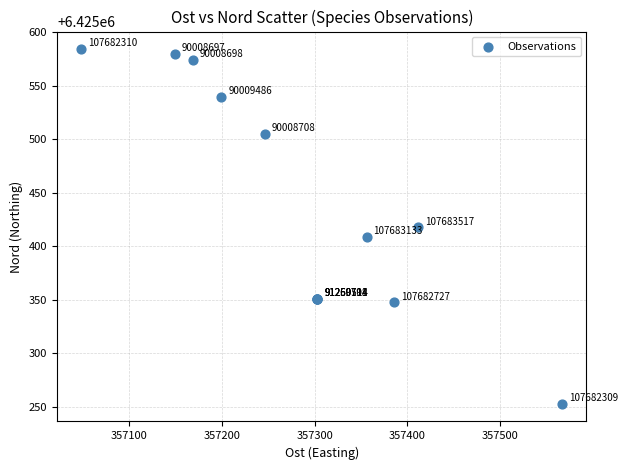

What Y value in the scatter plot is closest to 6425418?

6425417.7